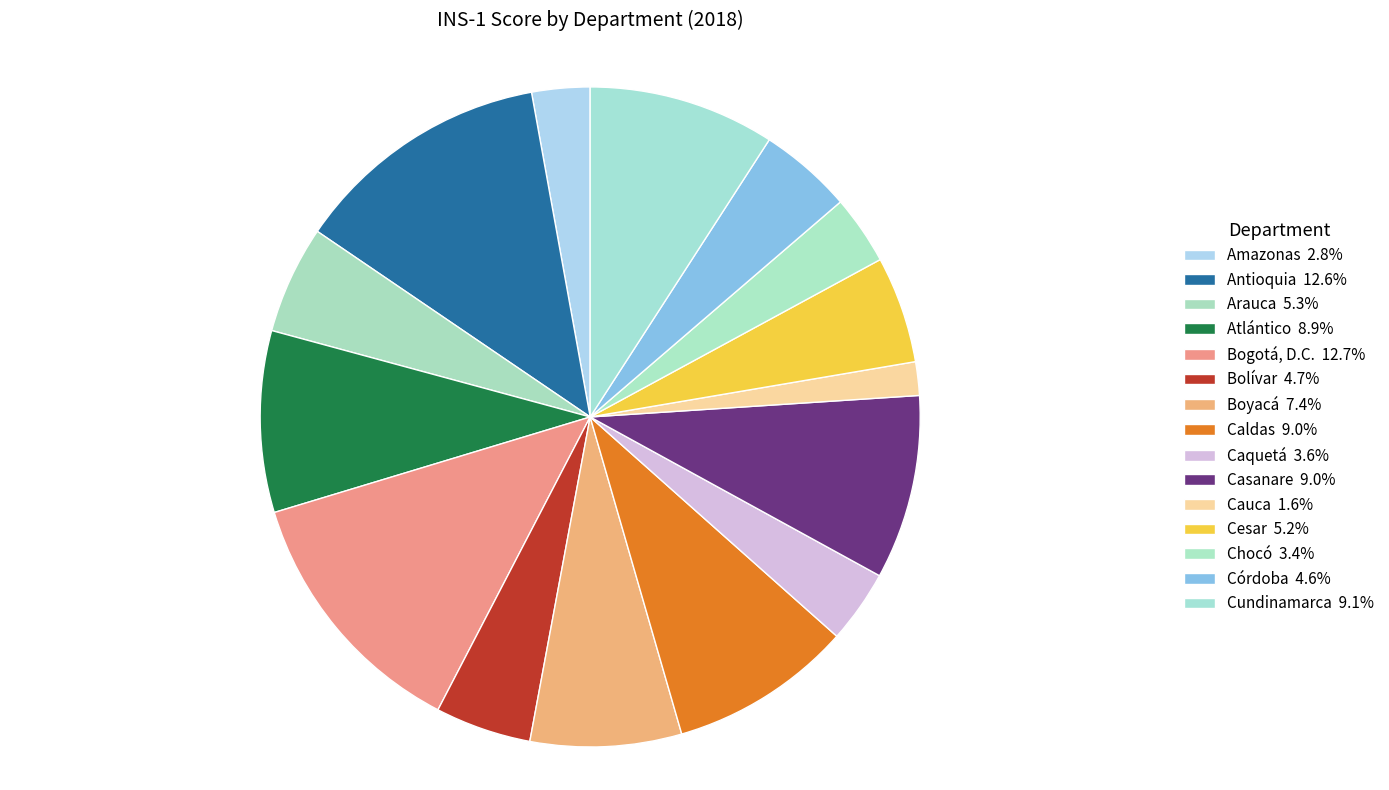

Count the number of slices in the pie.

15